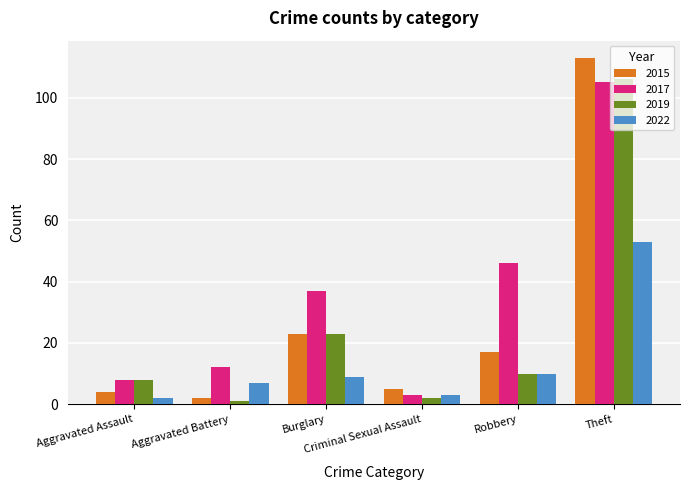

What is the total value across all series at Theft?

377